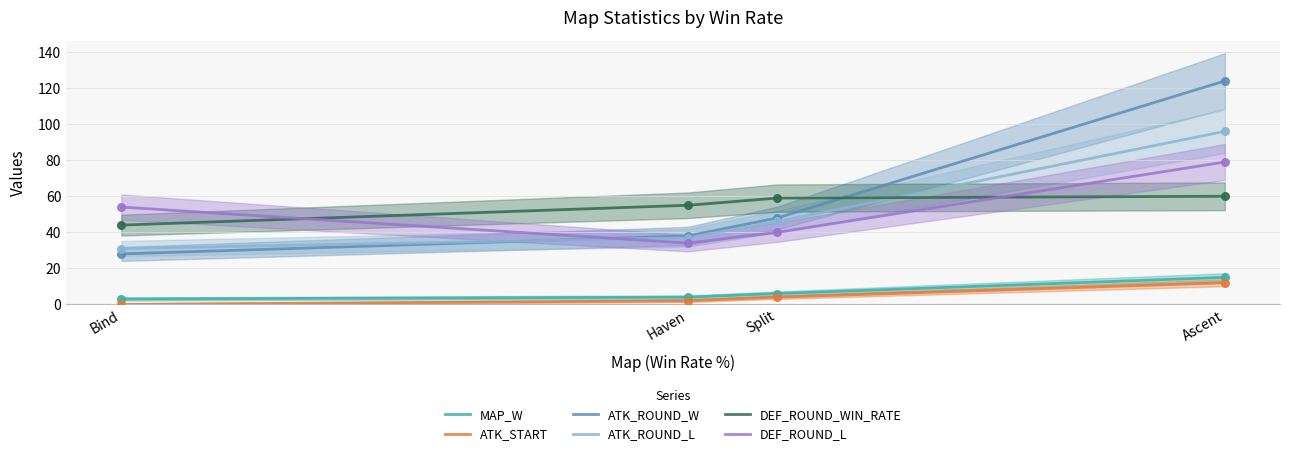

Which series reaches the maximum Y coordinate?

ATK_ROUND_W